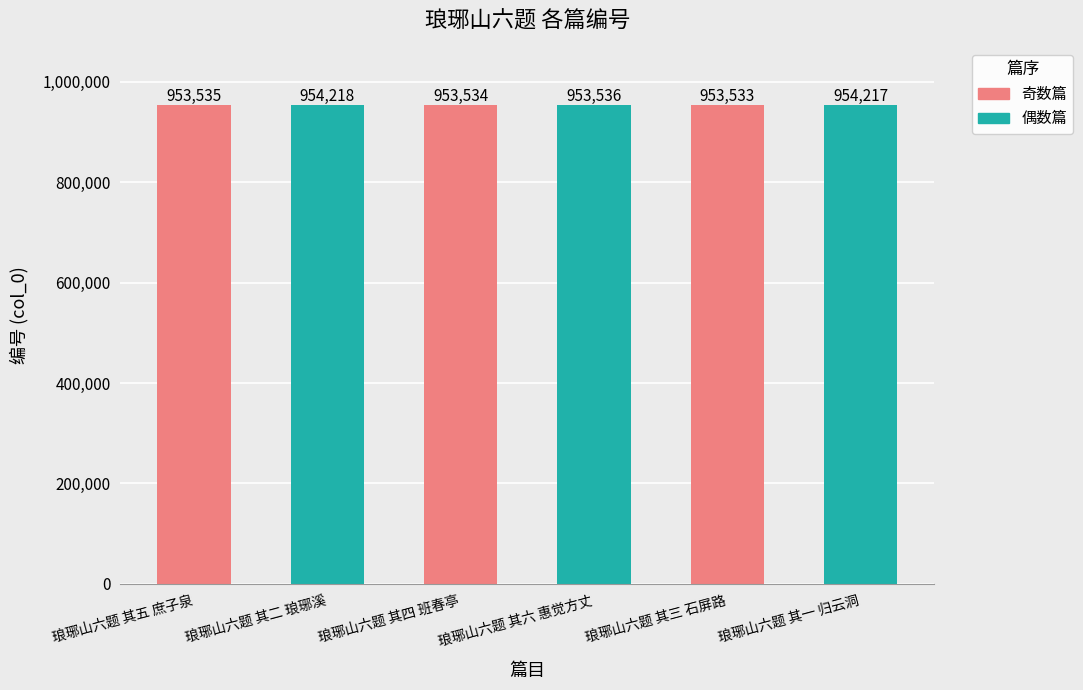

How many values are below 953536?

3